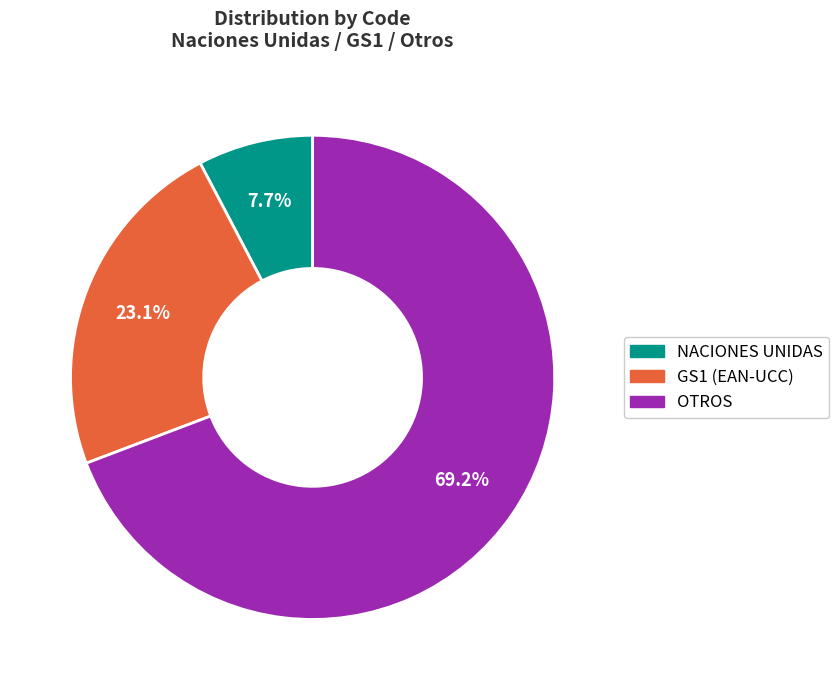

To the nearest percent, what percentage of the pie is NACIONES UNIDAS?

8%